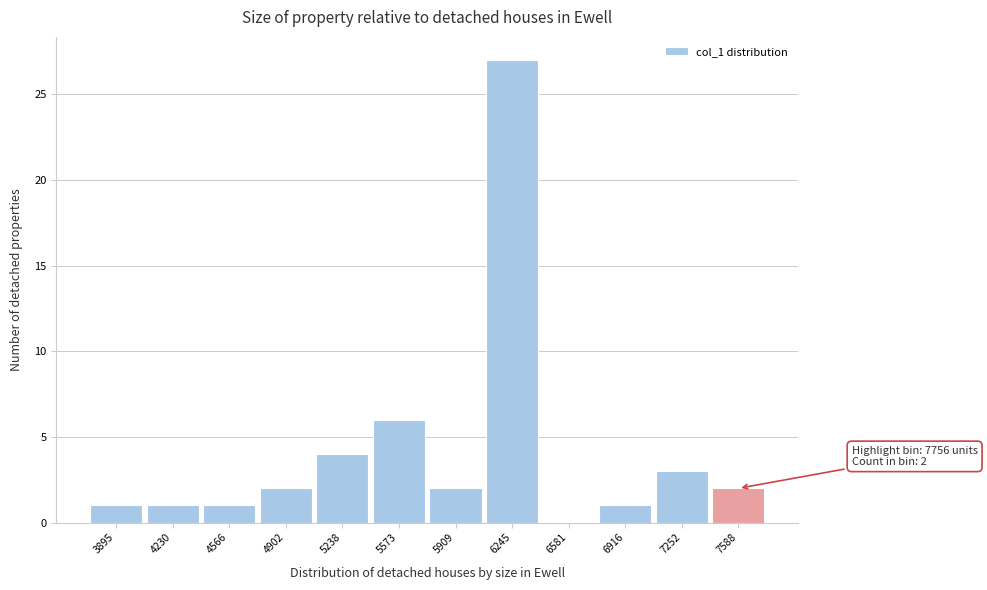

Reading left to right, transcribe all the data shown in this chart.

3895=1	4230=1	4566=1	4902=2	5238=4	5573=6	5909=2	6245=27	6581=0	6916=1	7252=3	7588=2